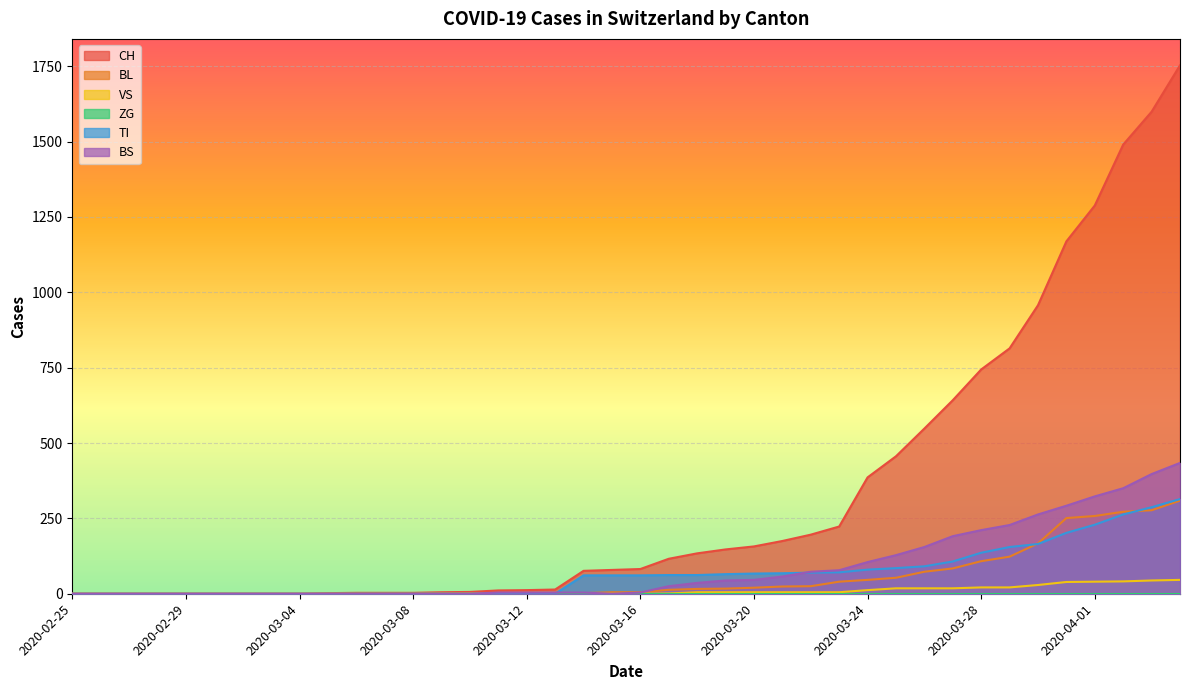

Reading left to right, what are all the values shown in this chart?

CH: 2020-02-25=0	2020-02-26=0	2020-02-27=0	2020-02-28=0	2020-02-29=0	2020-03-01=0	2020-03-02=0	2020-03-03=0	2020-03-04=0	2020-03-05=2	2020-03-06=3	2020-03-07=3	2020-03-08=3	2020-03-09=5	2020-03-10=6	2020-03-11=11	2020-03-12=12	2020-03-13=14	2020-03-14=76	2020-03-15=79	2020-03-16=82	2020-03-17=116	2020-03-18=134	2020-03-19=147	2020-03-20=157	2020-03-21=175	2020-03-22=196	2020-03-23=223	2020-03-24=386	2020-03-25=456	2020-03-26=548	2020-03-27=642	2020-03-28=744	2020-03-29=814	2020-03-30=957	2020-03-31=1169	2020-04-01=1288	2020-04-02=1490	2020-04-03=1599	2020-04-04=1753
BL: 2020-02-25=0	2020-02-26=0	2020-02-27=0	2020-02-28=0	2020-02-29=0	2020-03-01=0	2020-03-02=0	2020-03-03=0	2020-03-04=0	2020-03-05=0	2020-03-06=0	2020-03-07=0	2020-03-08=0	2020-03-09=1	2020-03-10=2	2020-03-11=2	2020-03-12=2	2020-03-13=2	2020-03-14=2	2020-03-15=5	2020-03-16=5	2020-03-17=13	2020-03-18=16	2020-03-19=17	2020-03-20=20	2020-03-21=24	2020-03-22=25	2020-03-23=40	2020-03-24=46	2020-03-25=53	2020-03-26=73	2020-03-27=84	2020-03-28=108	2020-03-29=123	2020-03-30=167	2020-03-31=251	2020-04-01=258	2020-04-02=272	2020-04-03=277	2020-04-04=309
VS: 2020-02-25=0	2020-02-26=0	2020-02-27=0	2020-02-28=0	2020-02-29=0	2020-03-01=0	2020-03-02=0	2020-03-03=0	2020-03-04=0	2020-03-05=0	2020-03-06=0	2020-03-07=0	2020-03-08=0	2020-03-09=0	2020-03-10=0	2020-03-11=0	2020-03-12=0	2020-03-13=0	2020-03-14=0	2020-03-15=0	2020-03-16=0	2020-03-17=1	2020-03-18=5	2020-03-19=5	2020-03-20=5	2020-03-21=5	2020-03-22=5	2020-03-23=5	2020-03-24=12	2020-03-25=18	2020-03-26=18	2020-03-27=18	2020-03-28=21	2020-03-29=21	2020-03-30=29	2020-03-31=39	2020-04-01=40	2020-04-02=41	2020-04-03=44	2020-04-04=46
TI: 2020-02-25=0	2020-02-26=0	2020-02-27=0	2020-02-28=0	2020-02-29=0	2020-03-01=0	2020-03-02=0	2020-03-03=0	2020-03-04=0	2020-03-05=0	2020-03-06=0	2020-03-07=0	2020-03-08=0	2020-03-09=0	2020-03-10=0	2020-03-11=0	2020-03-12=0	2020-03-13=0	2020-03-14=61	2020-03-15=61	2020-03-16=61	2020-03-17=62	2020-03-18=62	2020-03-19=65	2020-03-20=67	2020-03-21=68	2020-03-22=70	2020-03-23=71	2020-03-24=80	2020-03-25=85	2020-03-26=91	2020-03-27=107	2020-03-28=136	2020-03-29=155	2020-03-30=165	2020-03-31=202	2020-04-01=229	2020-04-02=263	2020-04-03=287	2020-04-04=314
BS: 2020-02-25=0	2020-02-26=0	2020-02-27=0	2020-02-28=0	2020-02-29=0	2020-03-01=0	2020-03-02=0	2020-03-03=0	2020-03-04=0	2020-03-05=0	2020-03-06=0	2020-03-07=0	2020-03-08=0	2020-03-09=0	2020-03-10=0	2020-03-11=4	2020-03-12=4	2020-03-13=4	2020-03-14=4	2020-03-15=0	2020-03-16=4	2020-03-17=25	2020-03-18=36	2020-03-19=44	2020-03-20=46	2020-03-21=57	2020-03-22=73	2020-03-23=78	2020-03-24=105	2020-03-25=128	2020-03-26=155	2020-03-27=191	2020-03-28=211	2020-03-29=228	2020-03-30=263	2020-03-31=292	2020-04-01=323	2020-04-02=350	2020-04-03=397	2020-04-04=434